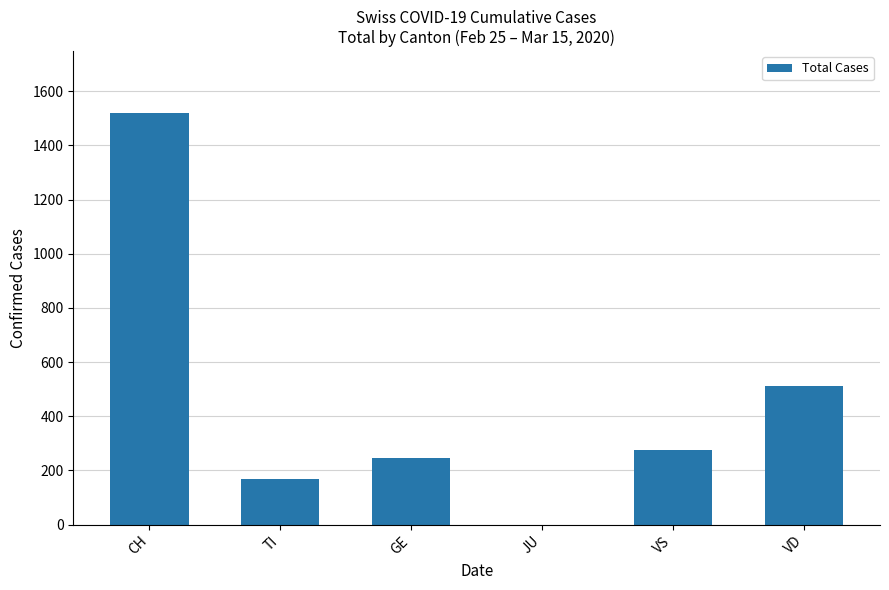

How many positive values are there?

5